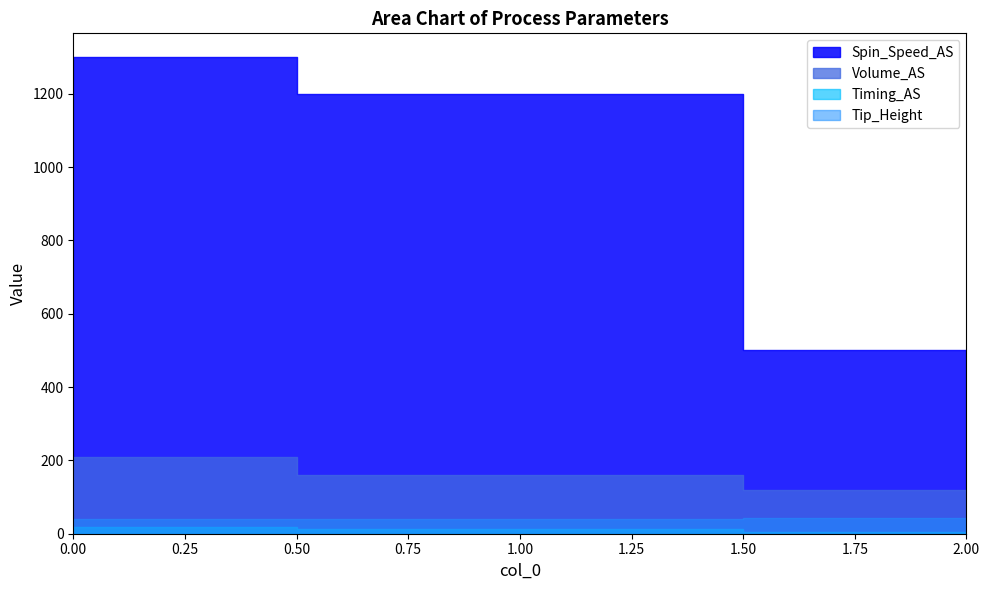

Which series has the largest range (max minus min)?

Spin_Speed_AS